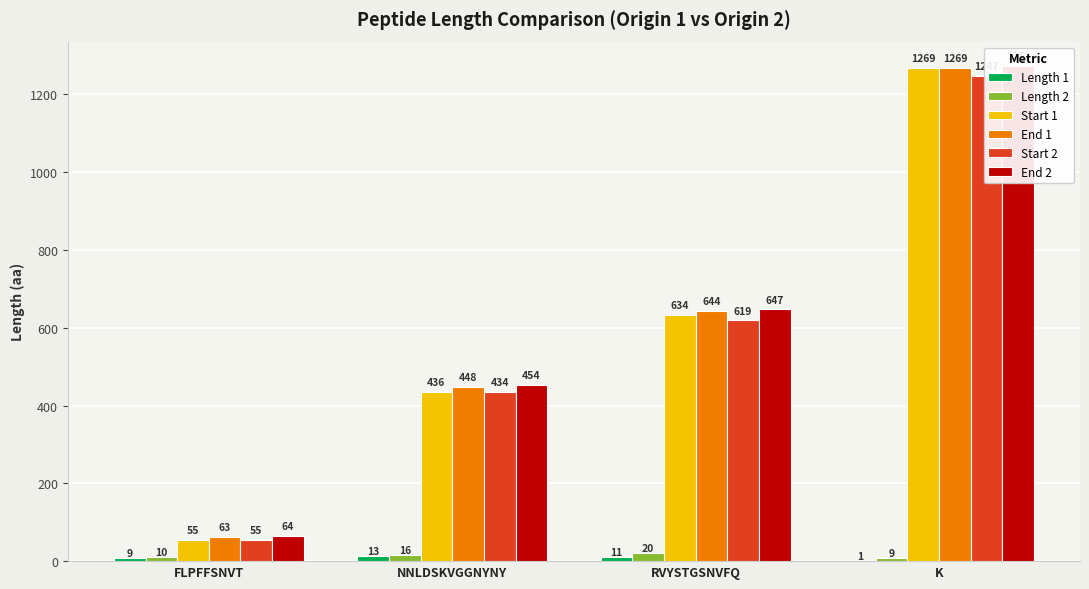

The value of Length 2 at RVYSTGSNVFQ is 6. True or false?

False